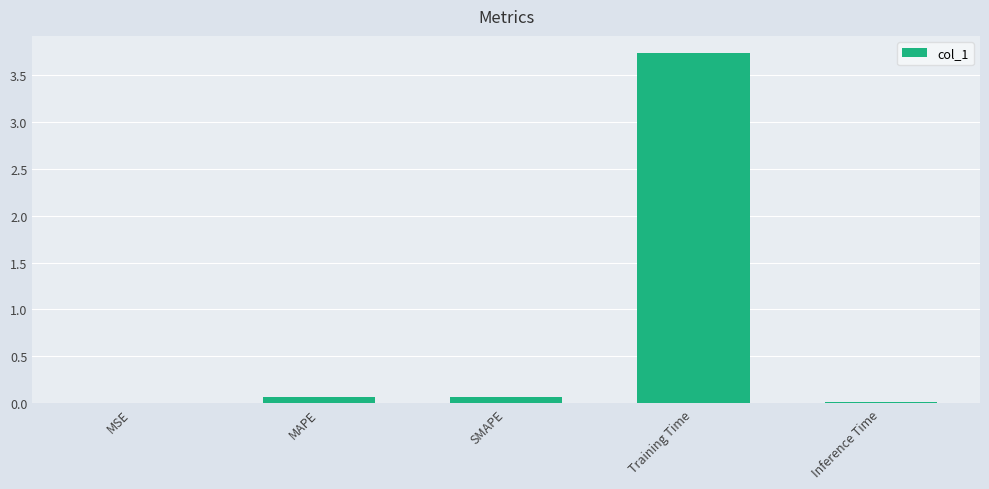

Which label corresponds to the largest value in the chart?

Training Time